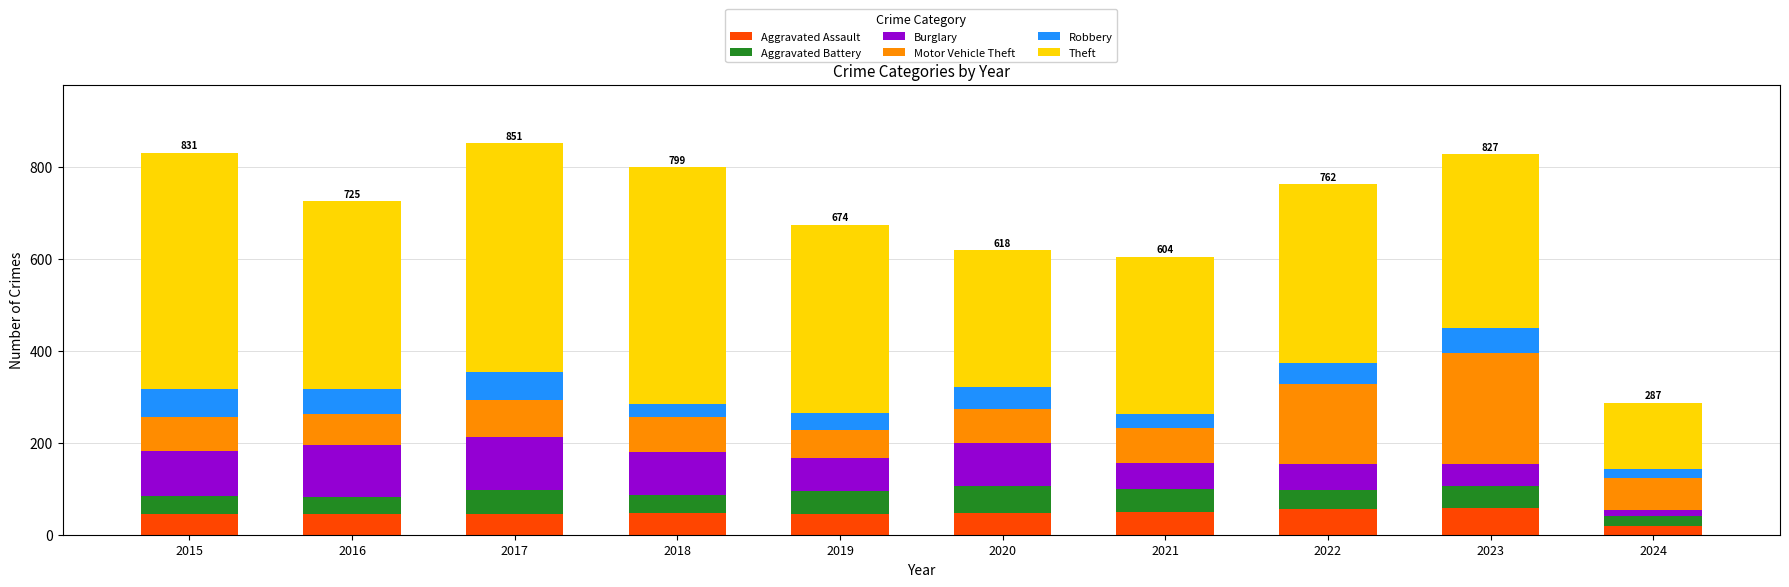

Is it true that Aggravated Assault equals 80 at 2015?

False